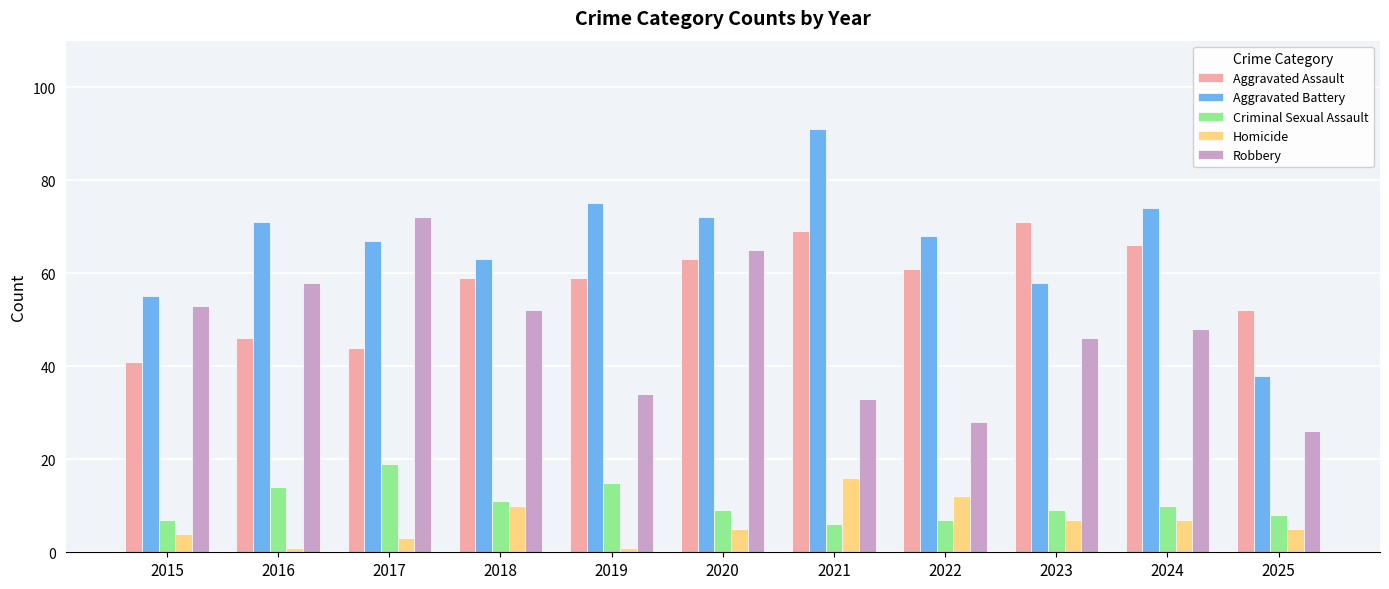

At how many categories does at least one series exceed 13?

11